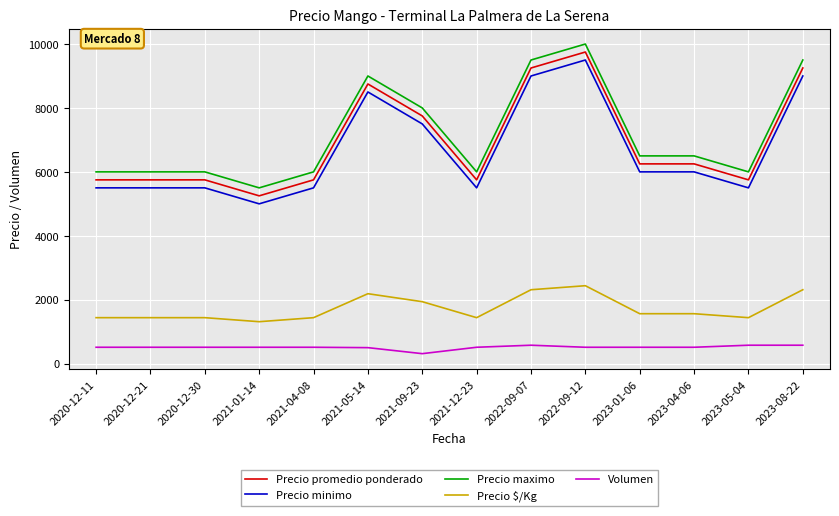

True or false: Precio minimo and Volumen intersect in this chart.

False